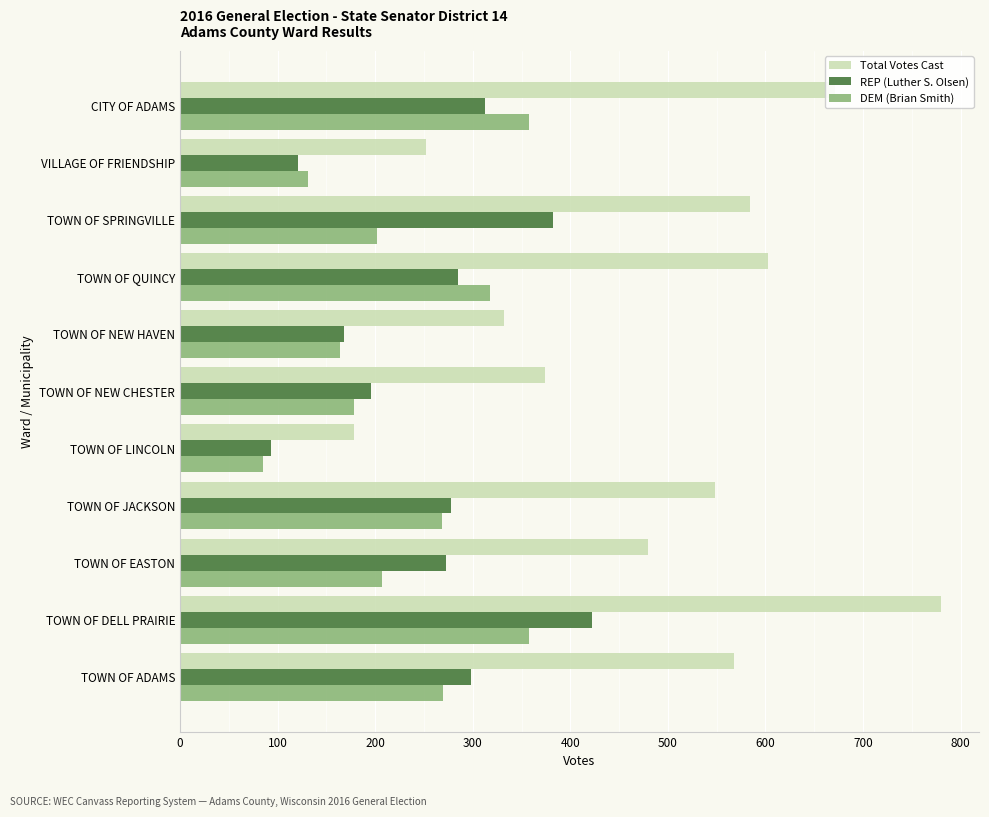

True or false: Total Votes Cast has a value of 374 at TOWN OF NEW CHESTER.

True